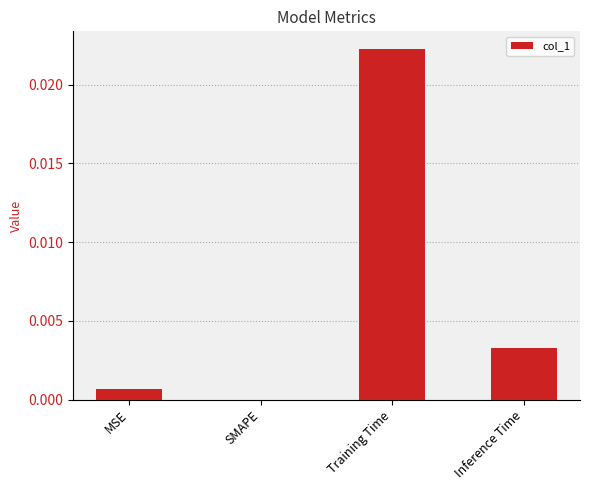

Is it true that the value at Training Time is 0.0?

True